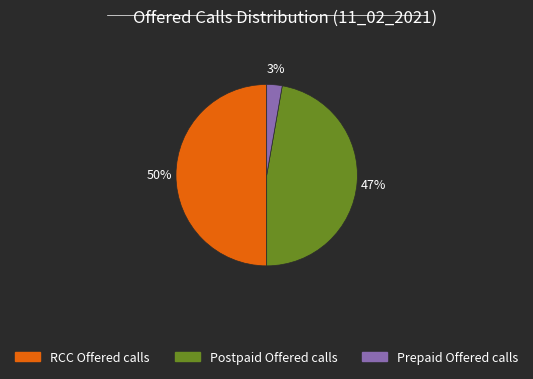

What percentage is the RCC Offered calls slice, to the nearest percent?

50%